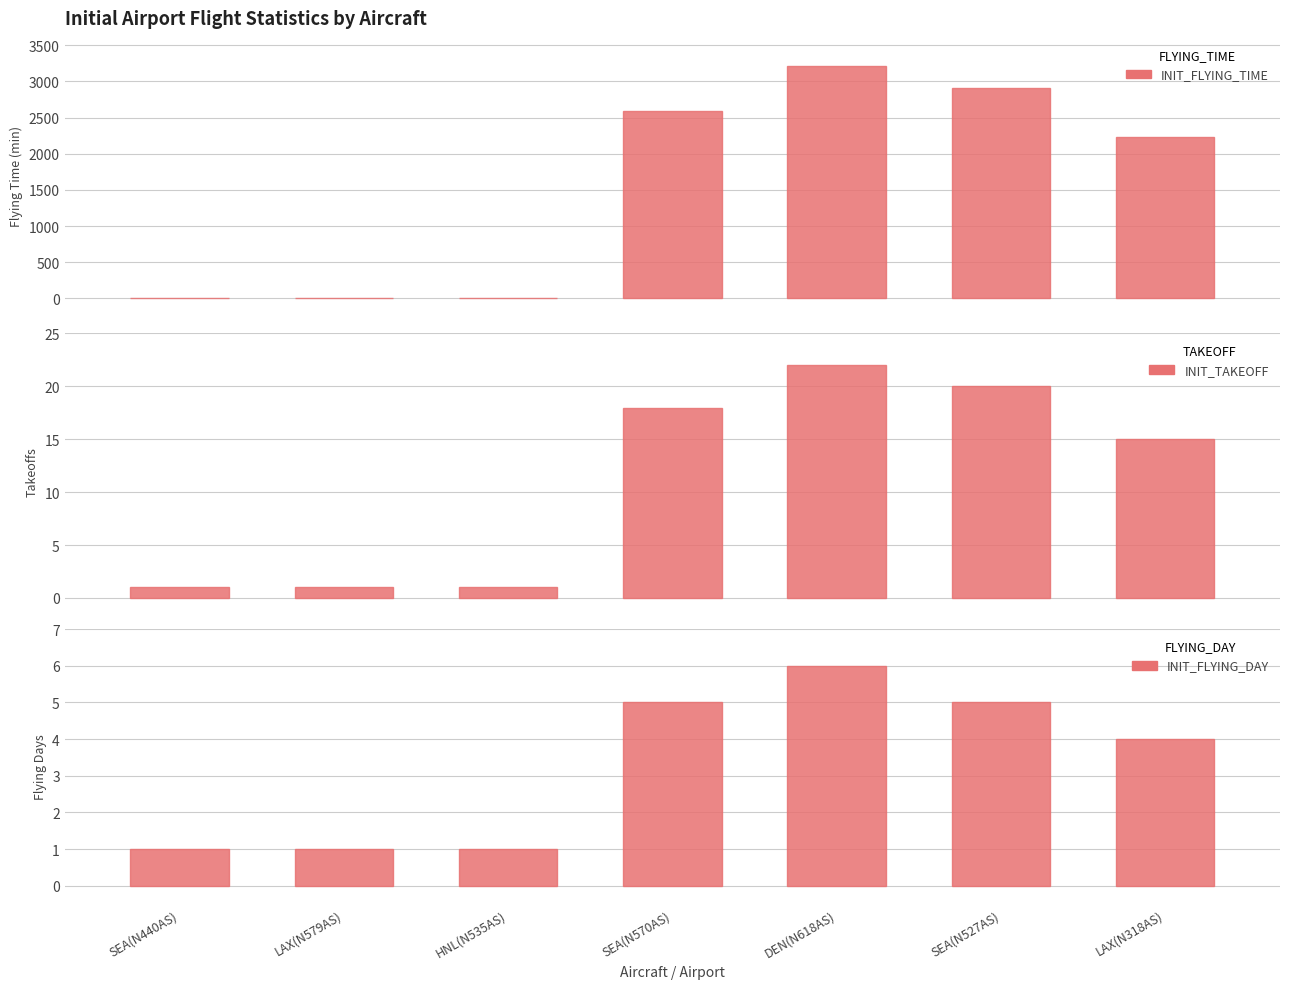

The INIT_FLYING_TIME series shows 1559 at DEN(N618AS). True or false?

False